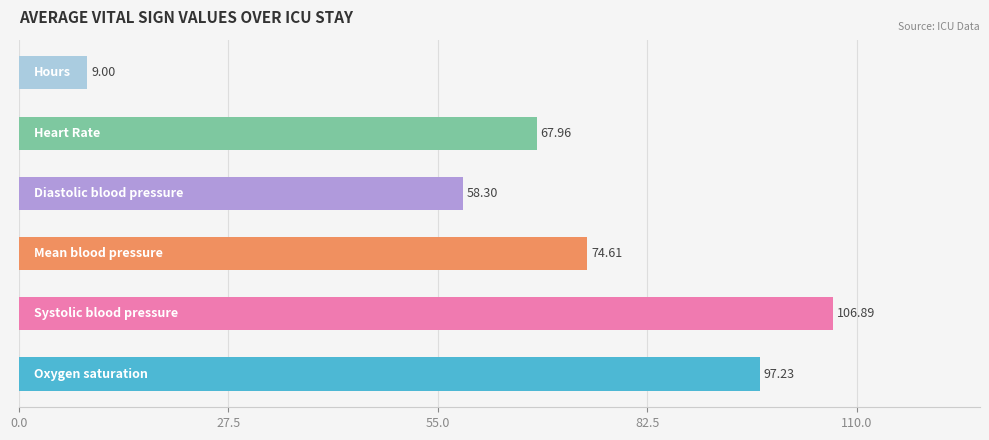

How many bars are there in total?

6